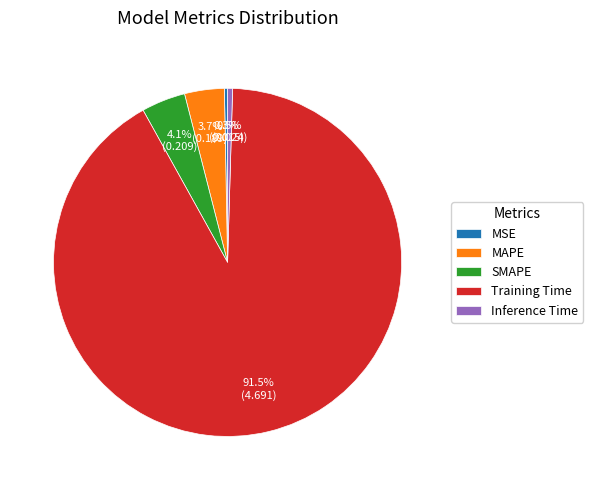

Combined, do SMAPE and Inference Time account for over 50%?

No